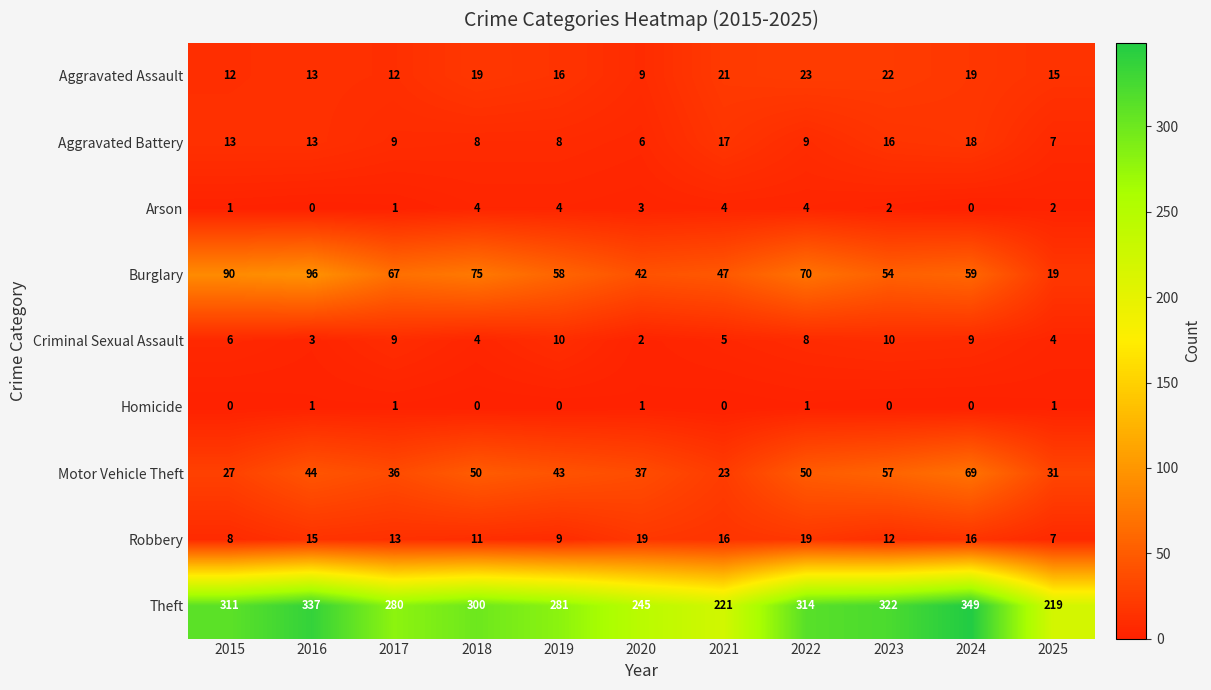

What is the greatest value displayed?

349